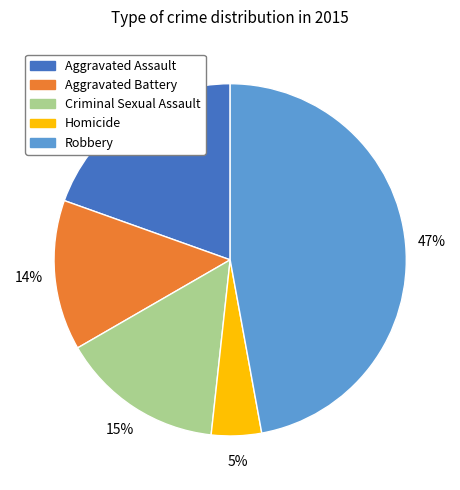

Is there any slice that represents more than half of the pie?

No